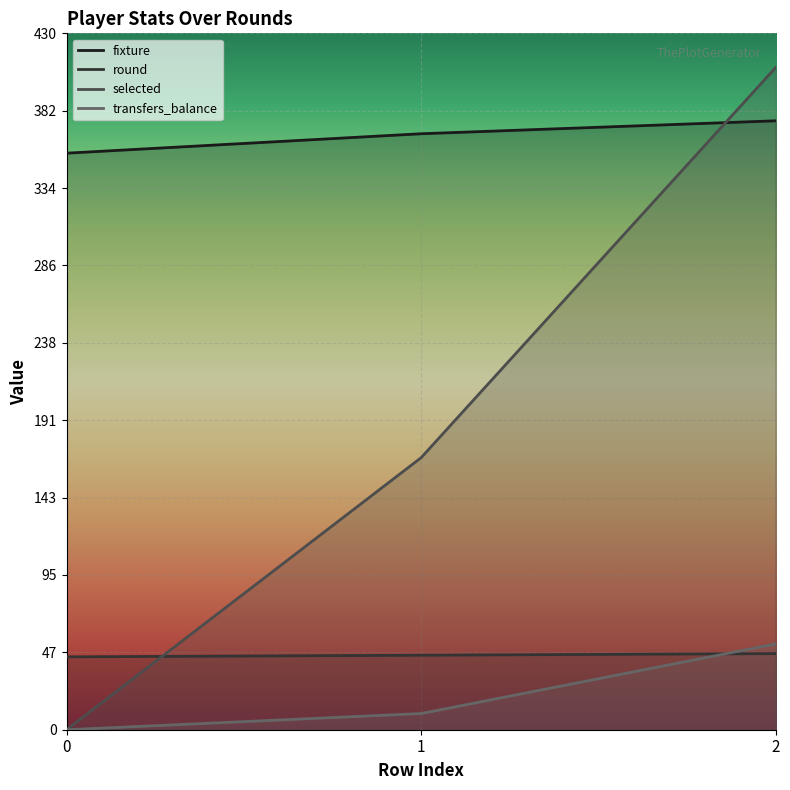

What is the difference between the maximum and minimum values in the selected series?

409